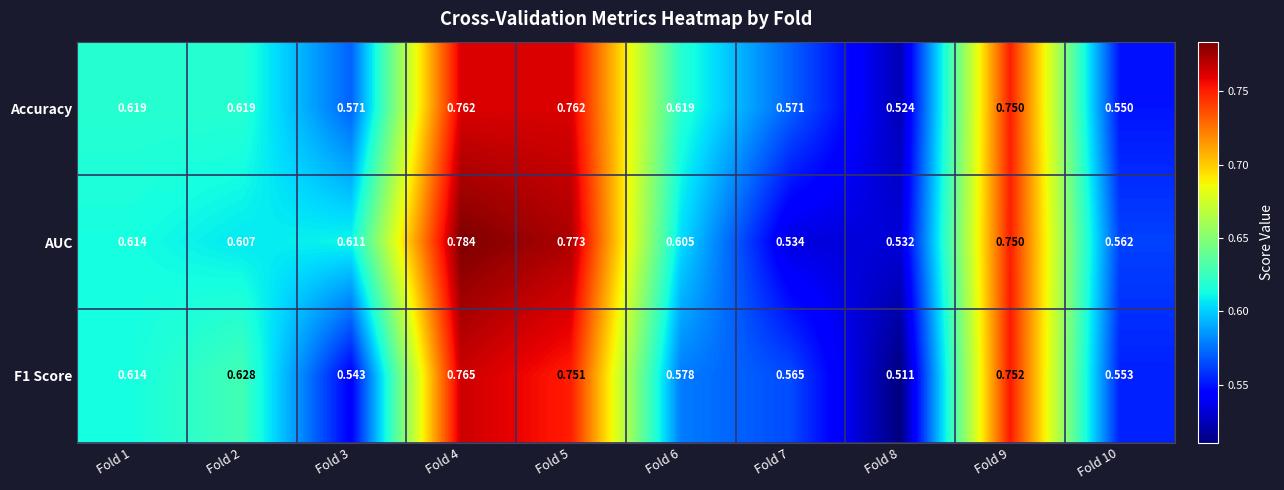

Which series has the largest total across all categories?

AUC